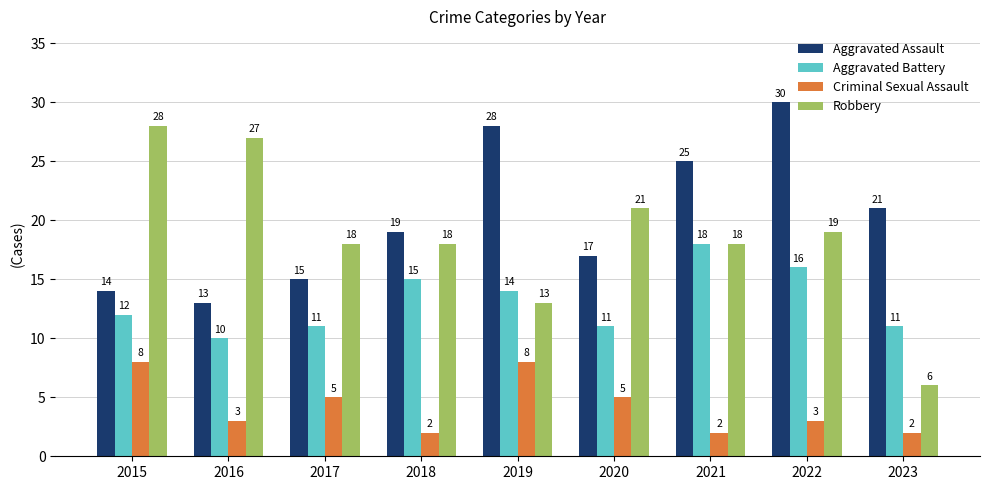

What is the difference between the maximum and minimum values in the Criminal Sexual Assault series?

6